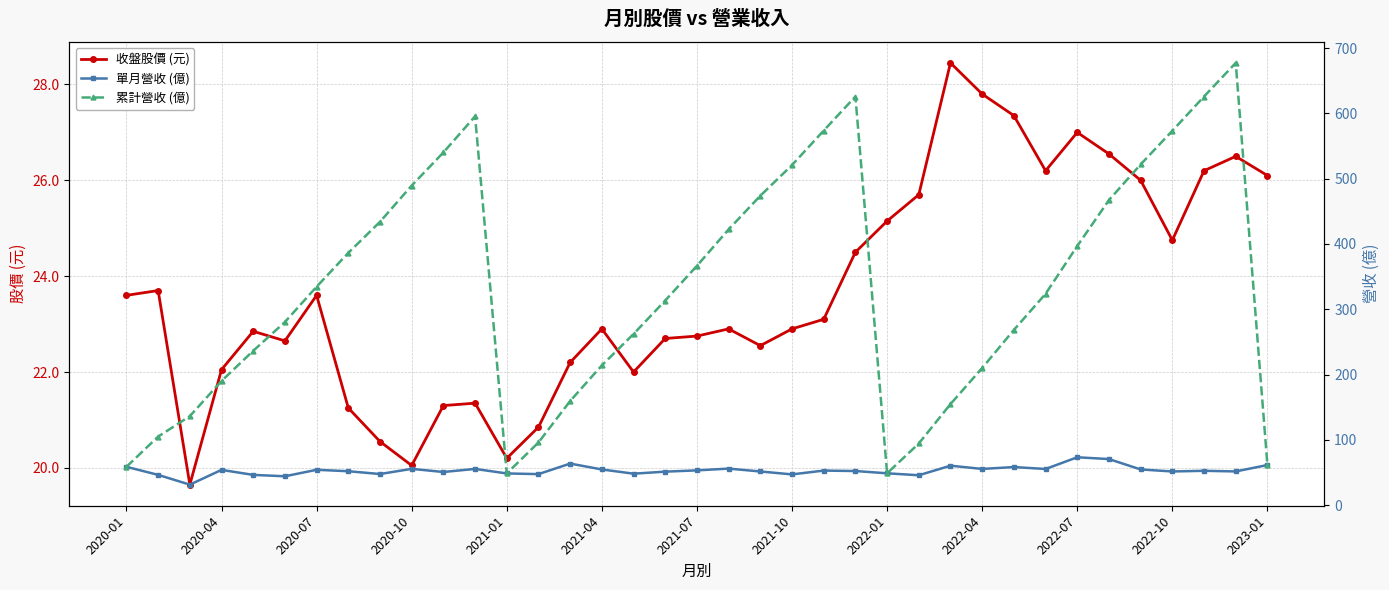

List the series in order of their peak value, lowest first.

收盤股價 (元), 單月營收 (億), 累計營收 (億)